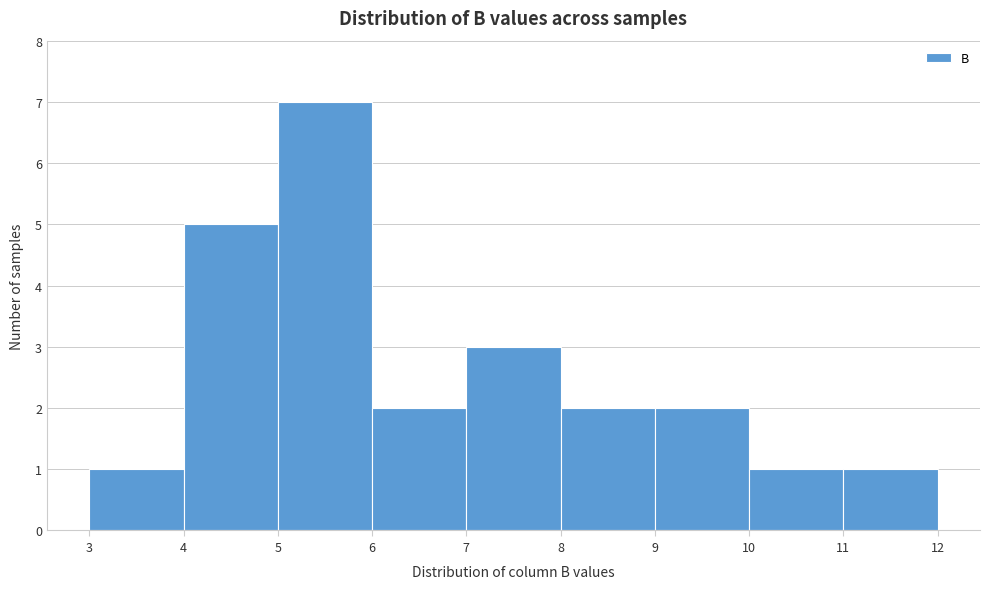

Over which range of the x-axis is the bar tallest?

5 to 6